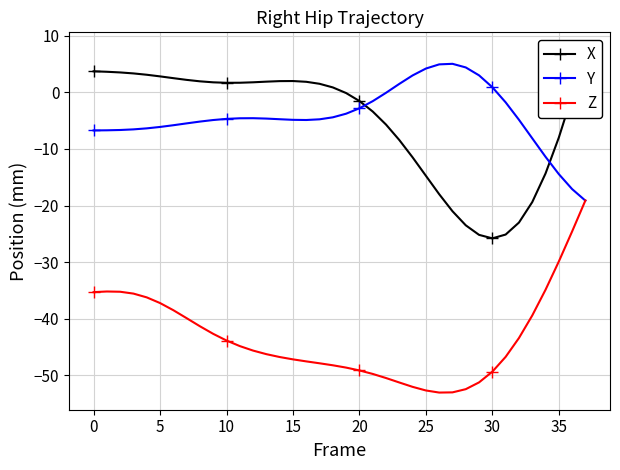

What are all the series names shown in the legend?

X, Y, Z